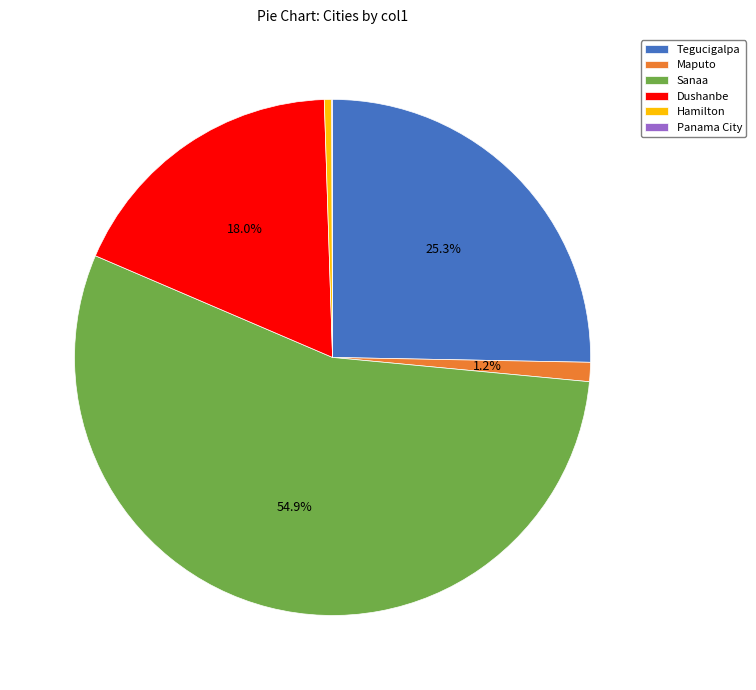

Between Hamilton and Dushanbe, which is larger?

Dushanbe